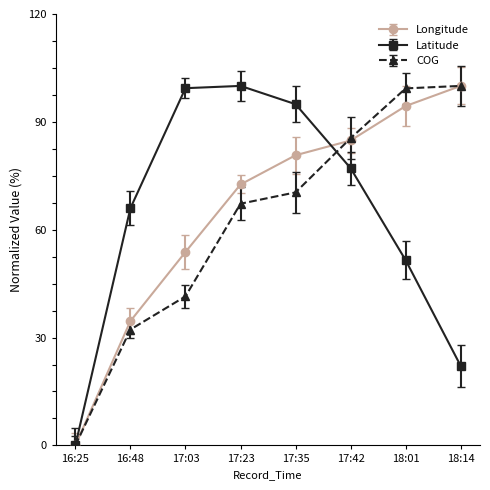

Is it true that Latitude equals 18.1 at 17:42?

False